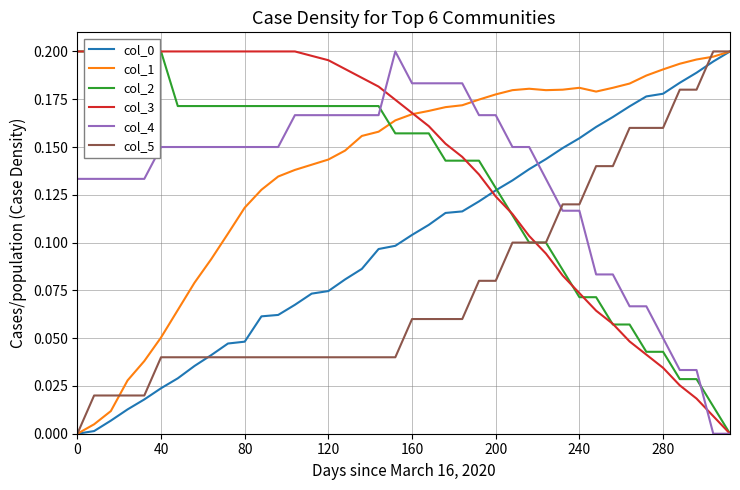

What is the difference between the maximum and minimum values in the col_1 series?

0.2